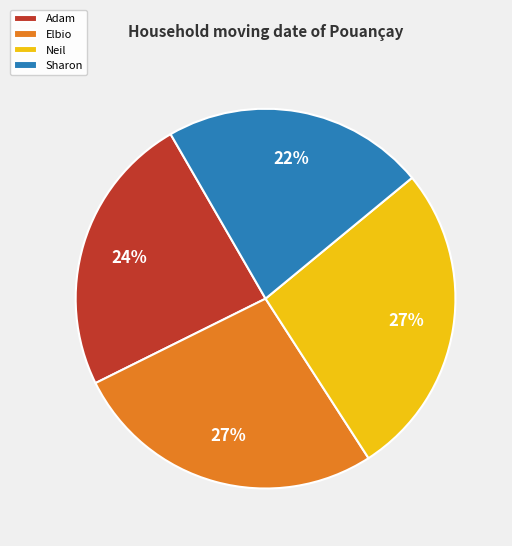

True or false: Neil accounts for 20% of the total.

False